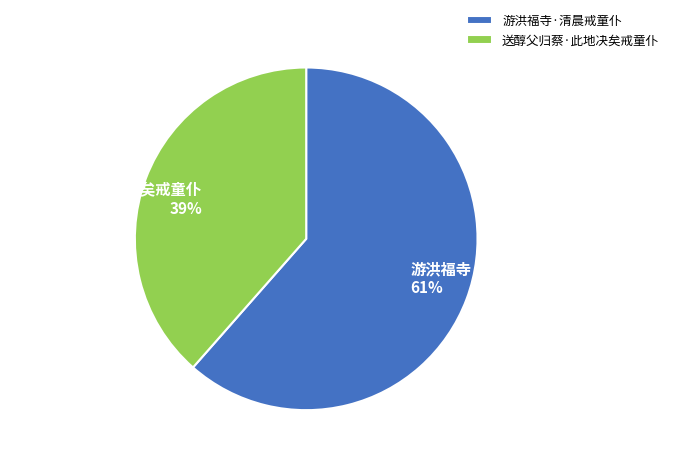

Which slice is the largest?

游洪福寺·清晨戒童仆